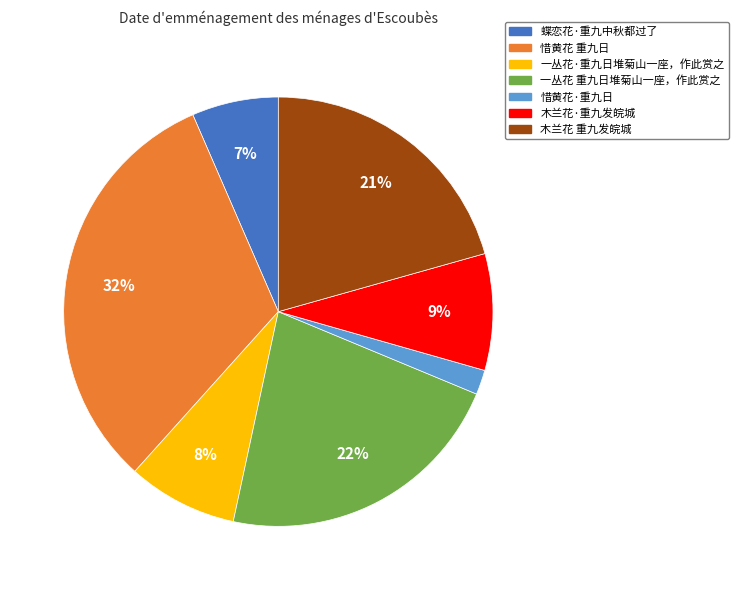

How many segments does this pie chart have?

7